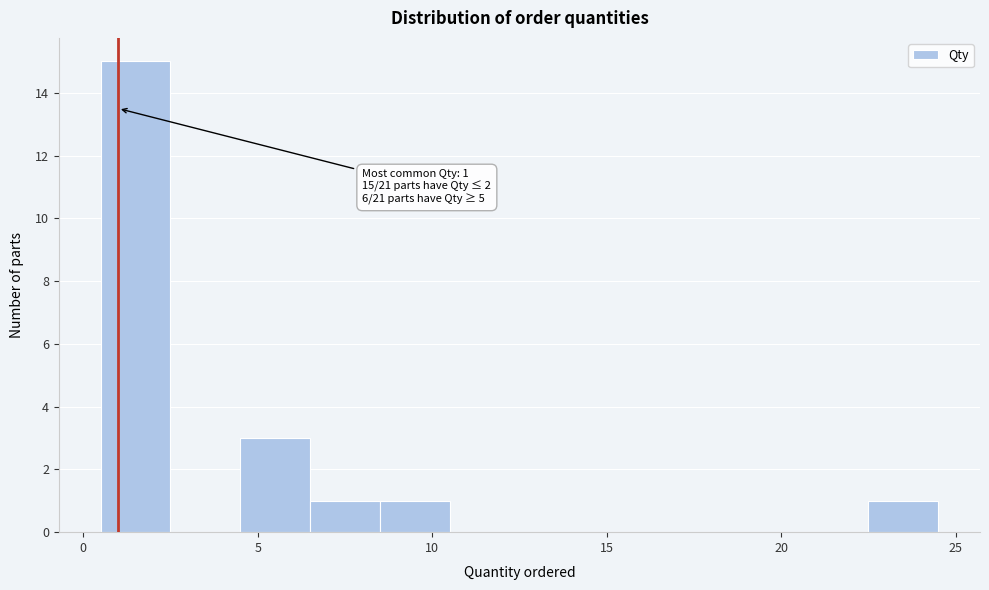

Which range on the x-axis has the tallest bar?

0.5 to 2.5